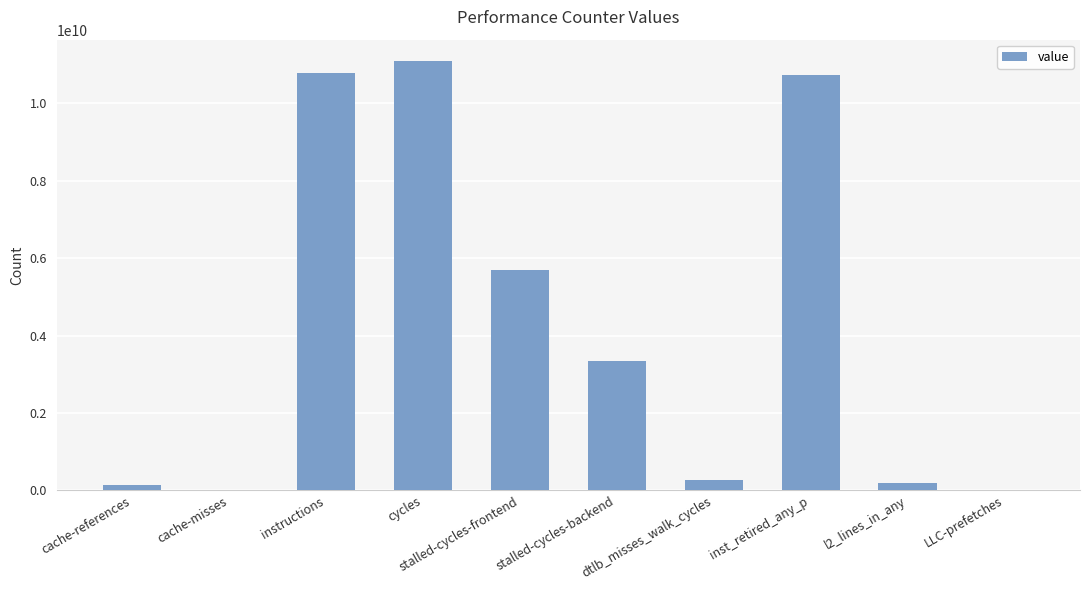

What is the maximum value shown in the chart?

11091339407